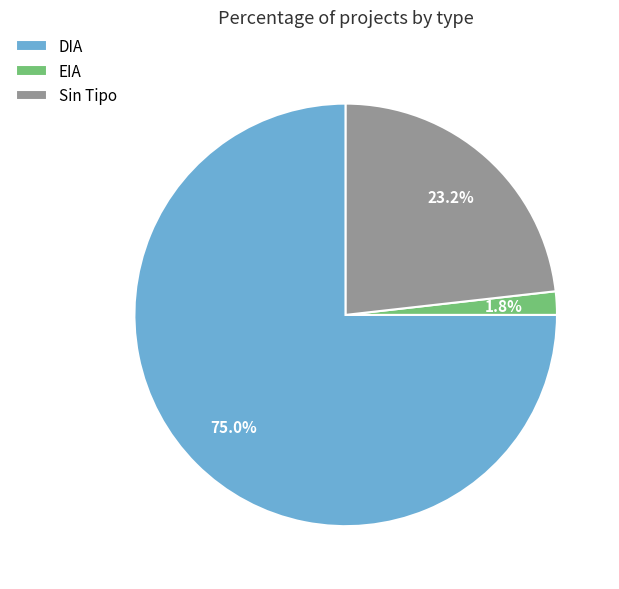

Rank the categories by value from highest to lowest.

DIA, Sin Tipo, EIA